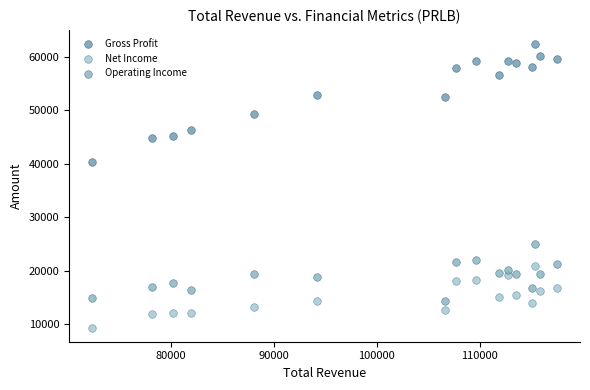

Which series contains the highest Y value?

Gross Profit